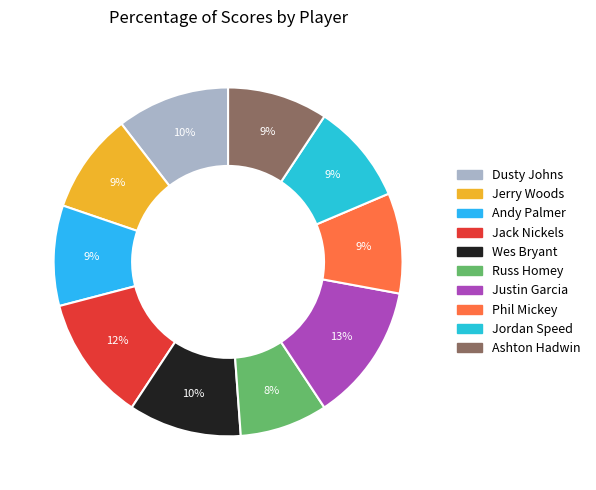

To the nearest percent, what is the difference between the largest and smallest slice percentages?

5%